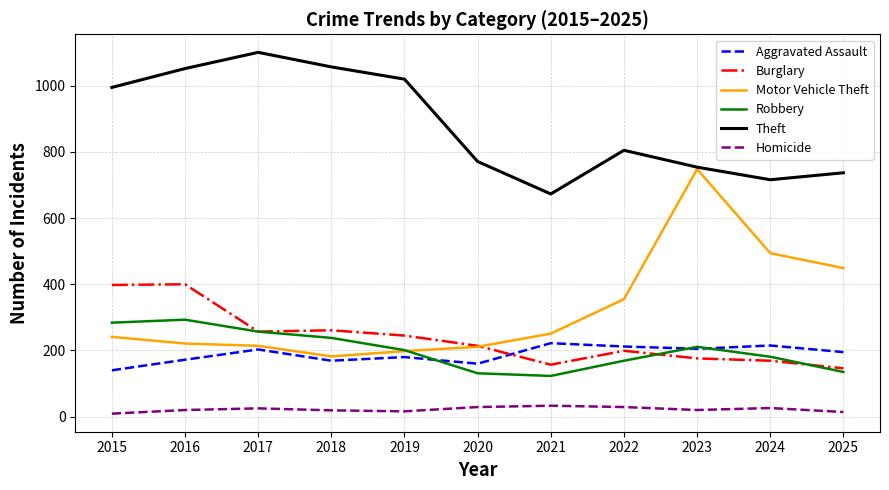

The value of Robbery at 2018 is 54. True or false?

False